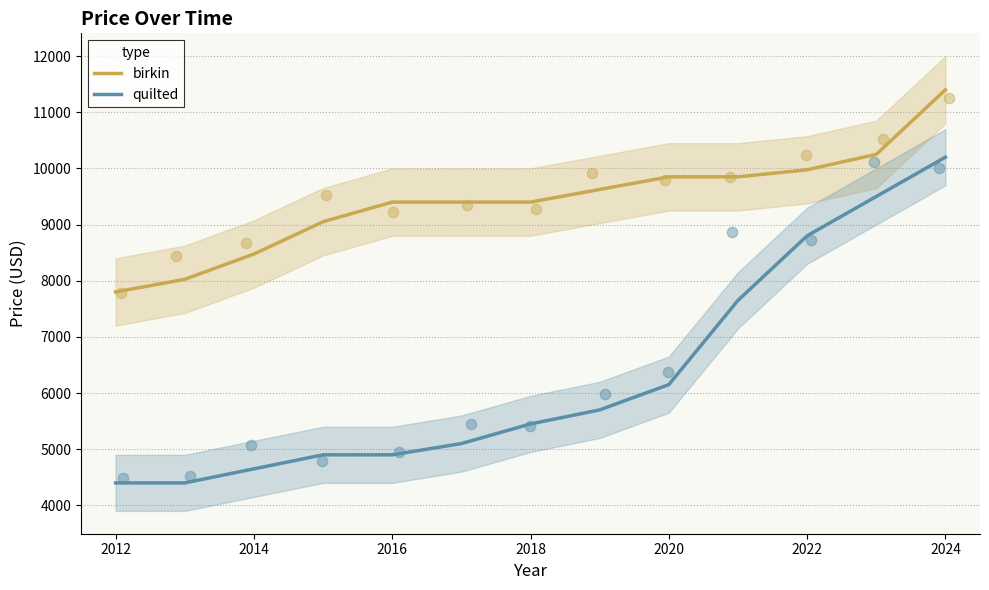

The value of birkin at 2024 is 20289. True or false?

False